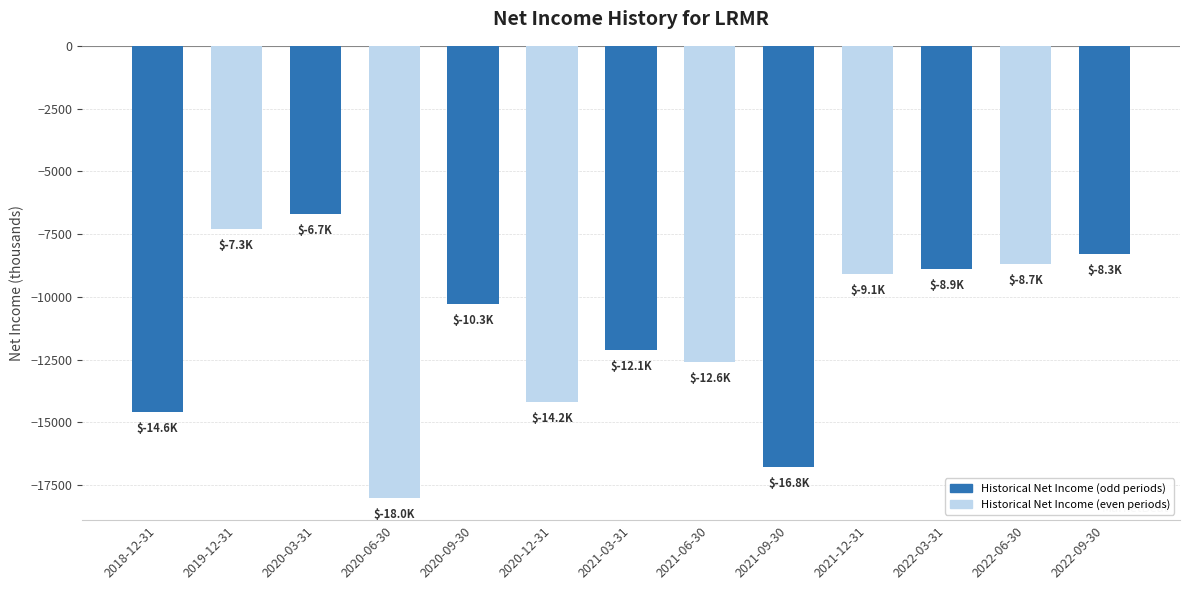

The value at 2022-03-31 is -14472. True or false?

False